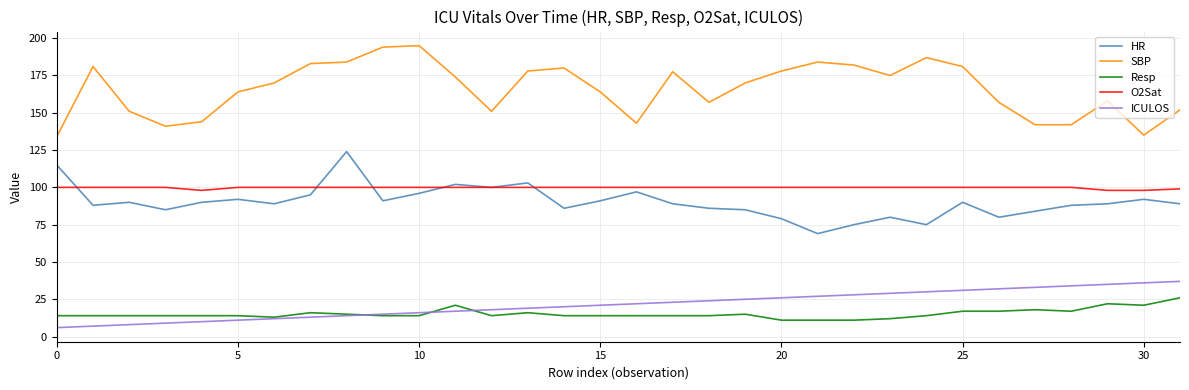

True or false: ICULOS and O2Sat cross at least once.

False